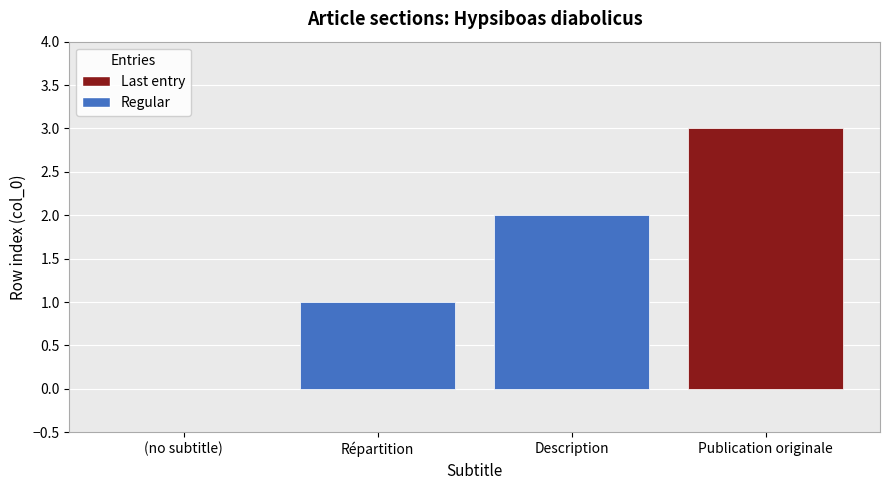

What value does the data have at Répartition?

1